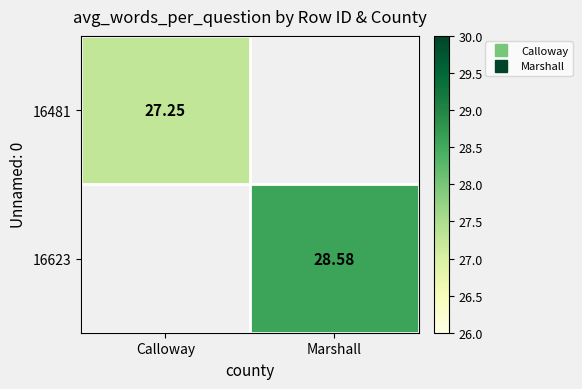

How many distinct data groups are displayed?

2